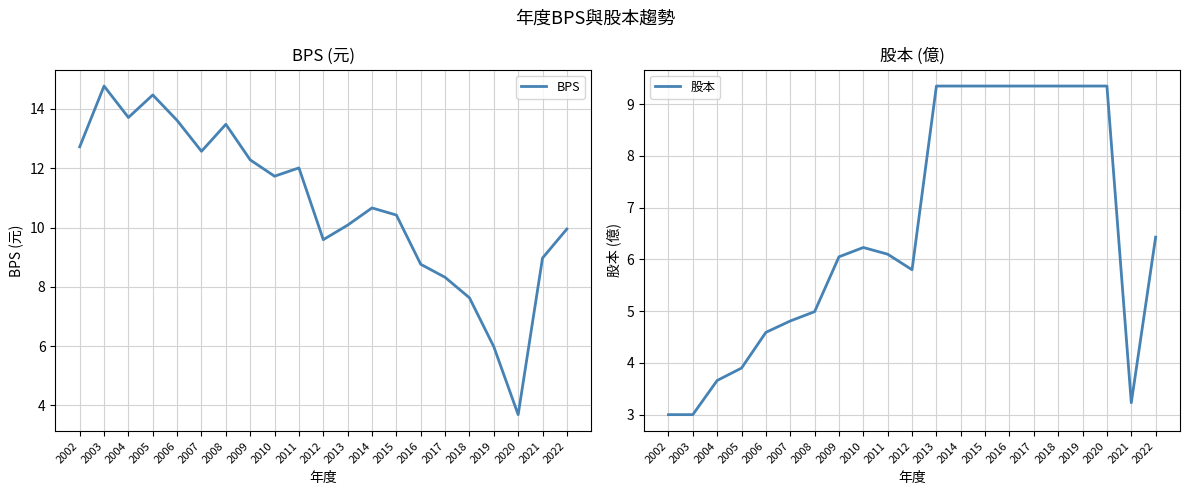

List the series in order of their overall mean, highest first.

BPS, 股本